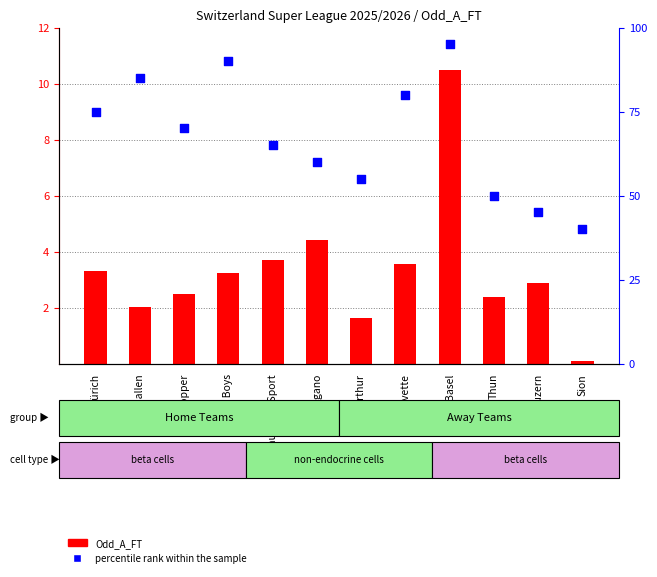

What is the total value across all series at Sion?

40.1